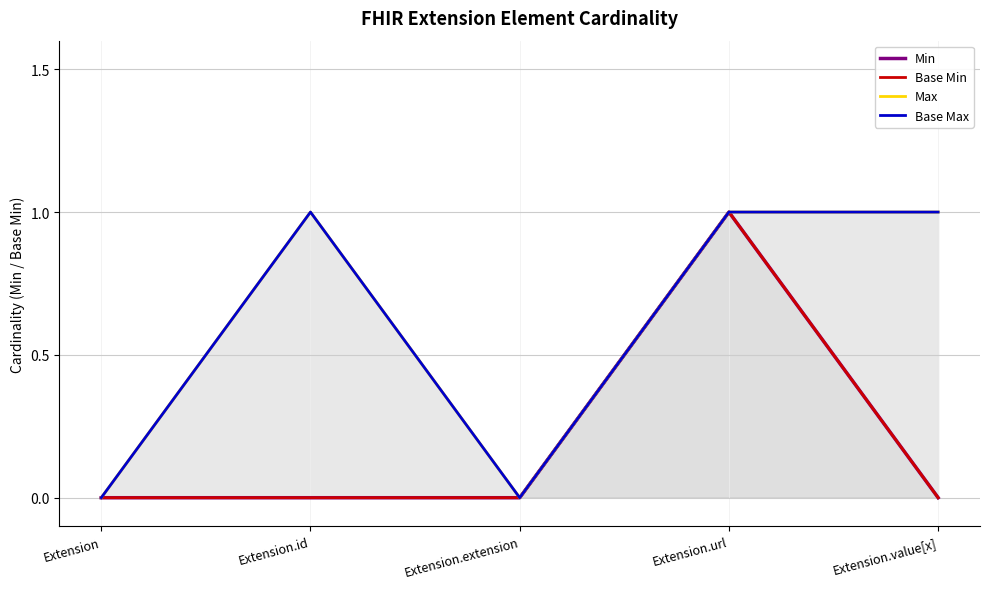

Reading left to right, extract all data points from this chart.

Min: Extension=0	Extension.id=0	Extension.extension=0	Extension.url=1	Extension.value[x]=0
Base Min: Extension=0	Extension.id=0	Extension.extension=0	Extension.url=1	Extension.value[x]=0
Max: Extension=0	Extension.id=1	Extension.extension=0	Extension.url=1	Extension.value[x]=1
Base Max: Extension=0	Extension.id=1	Extension.extension=0	Extension.url=1	Extension.value[x]=1